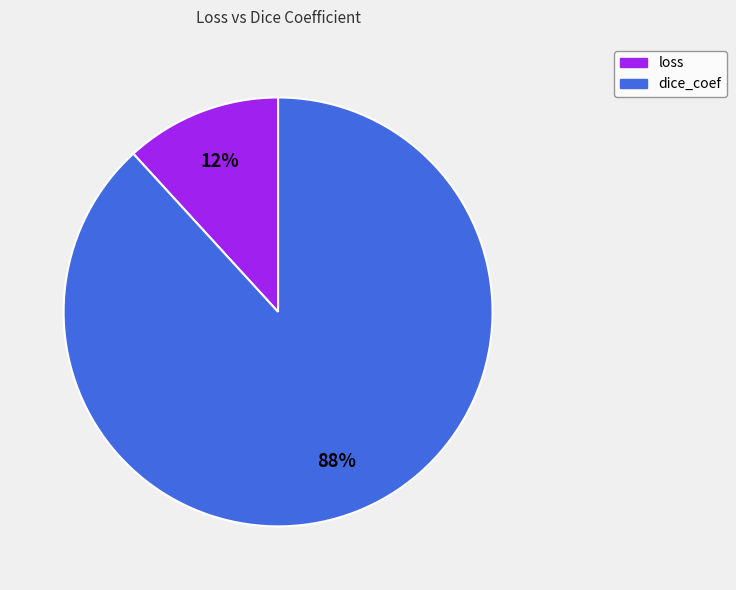

Is the sum of dice_coef and loss greater than half?

Yes